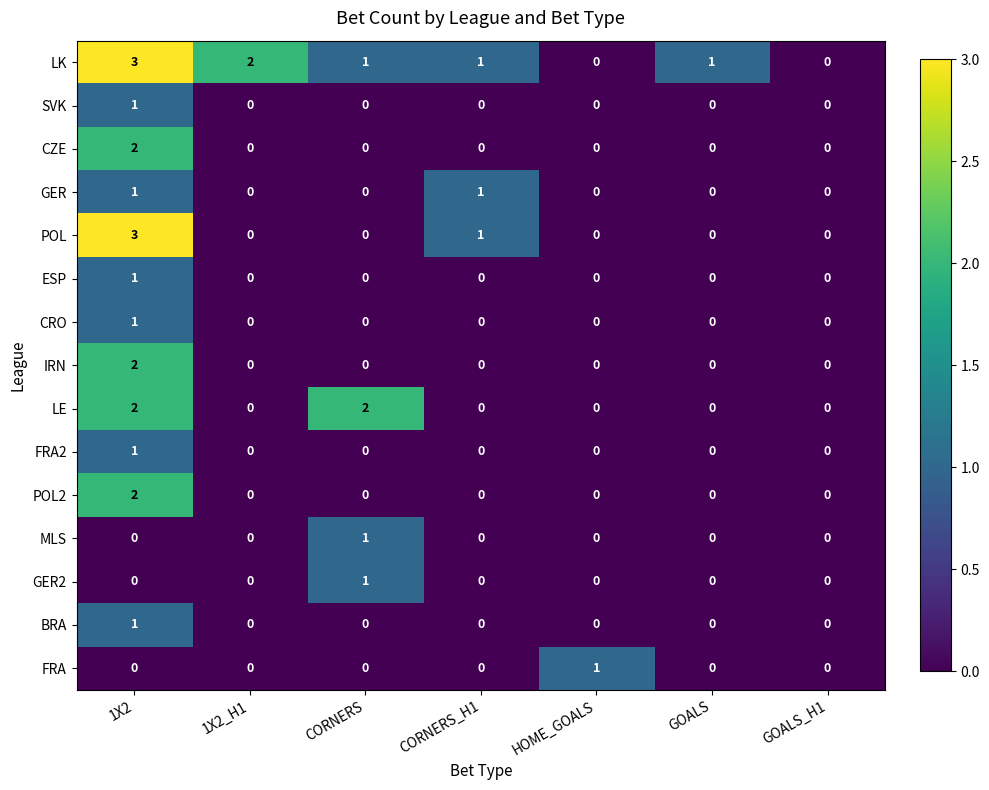

At which category is the sum across all series the highest?

1X2